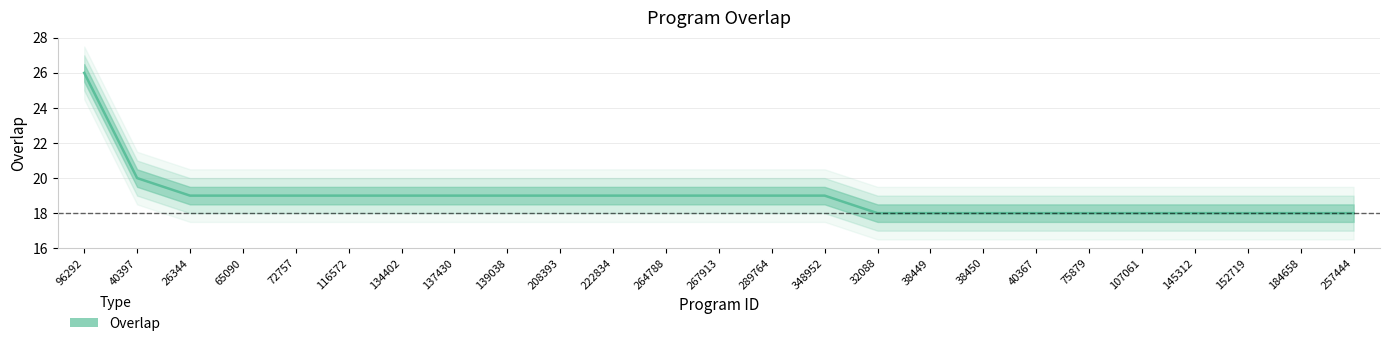

True or false: the data shows 18 at 38449.

True